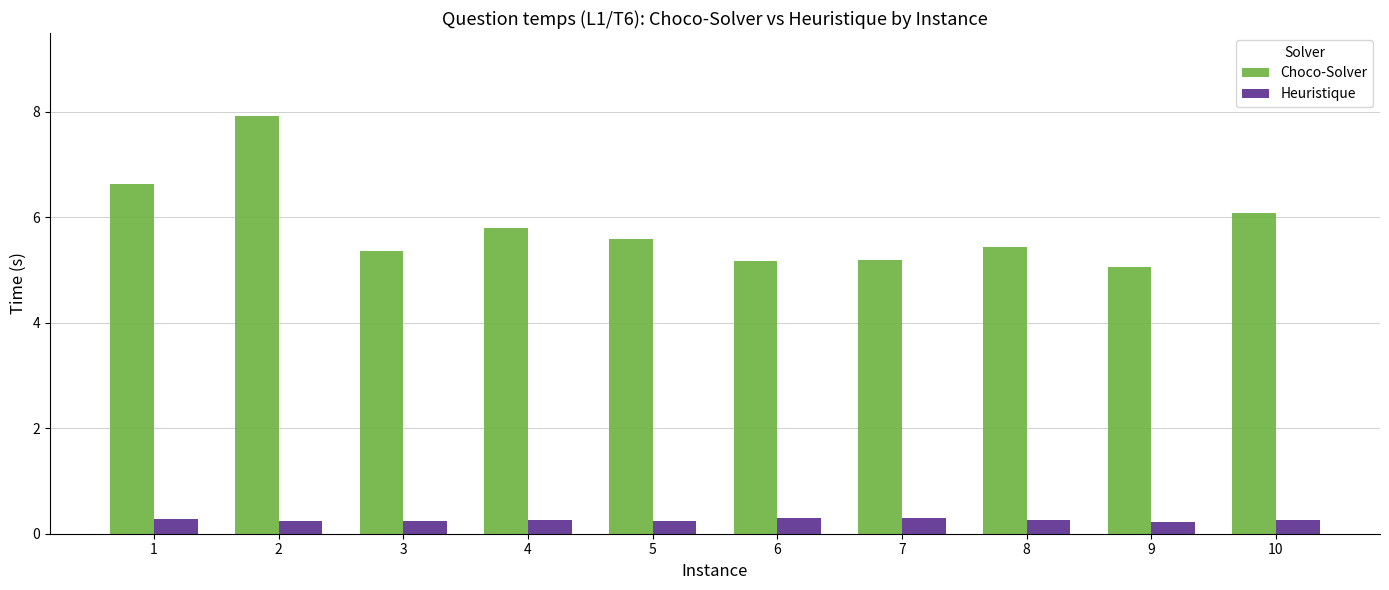

Rank the series by their maximum value, from highest to lowest.

Choco-Solver, Heuristique